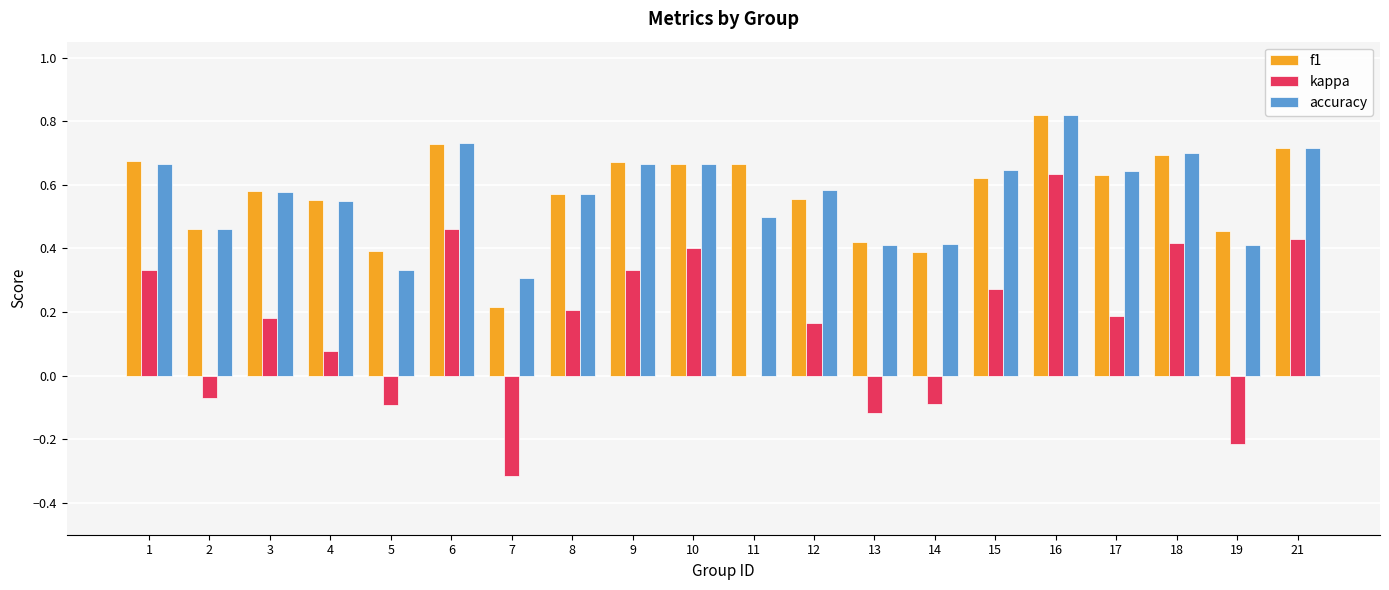

Which category has the highest value across all series?

16